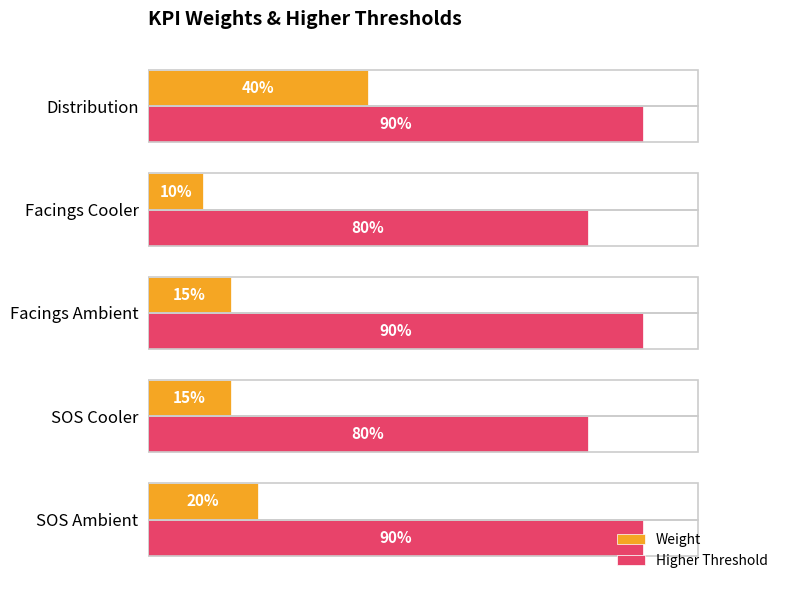

What is the difference between the second highest and second lowest values in the Weight series?

0.1